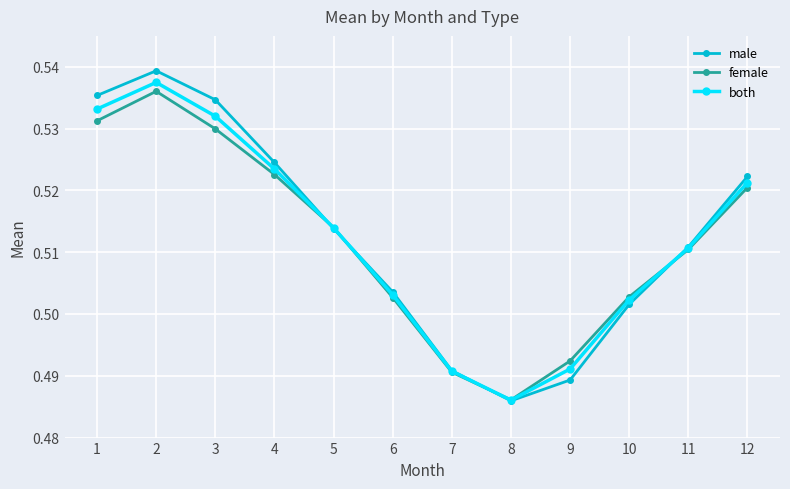

Is it true that female equals 0.3 at 4?

False